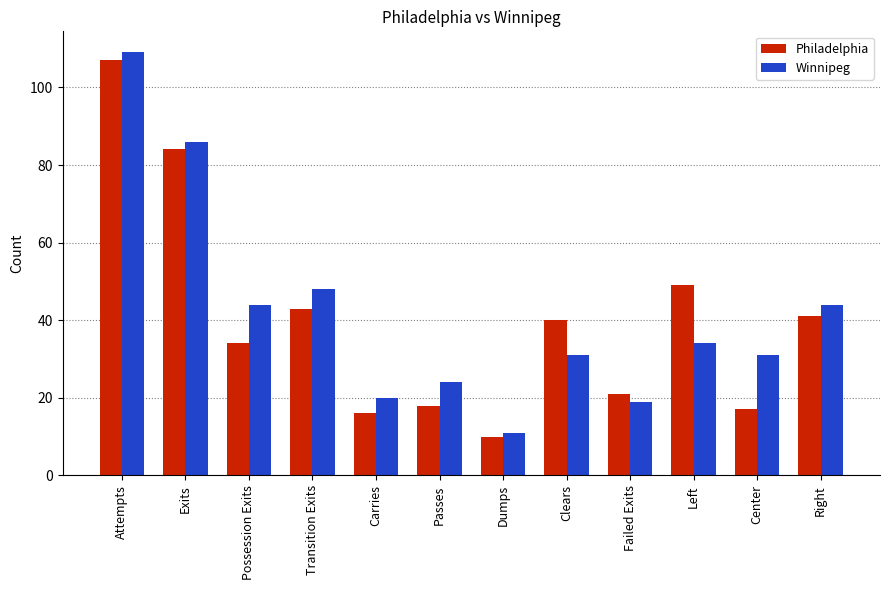

Between Exits and Failed Exits, which series saw the biggest shift?

Winnipeg